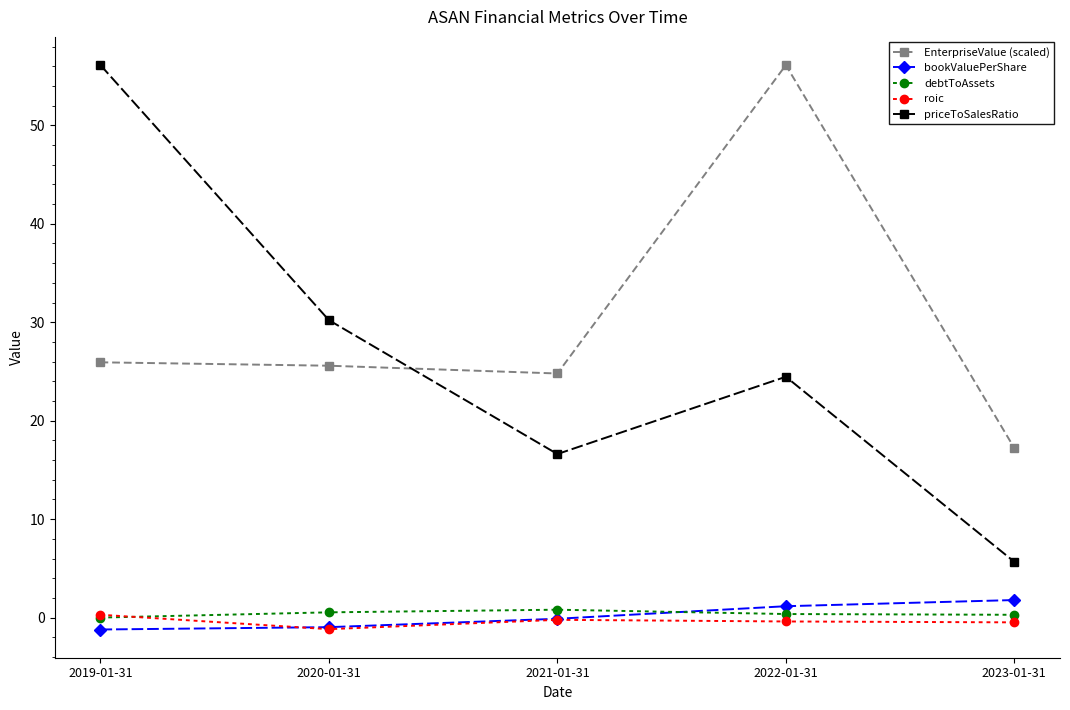

How many data points in priceToSalesRatio are less than 24?

2